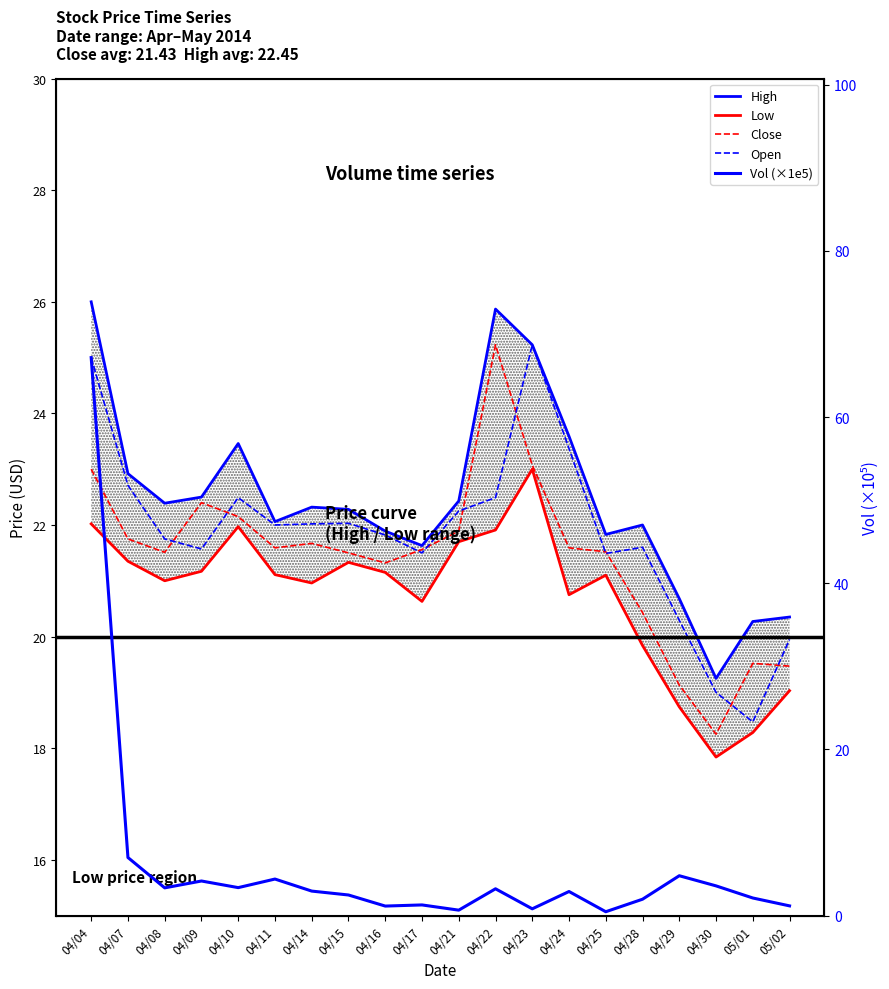

At which category is the sum across all series the highest?

04/04